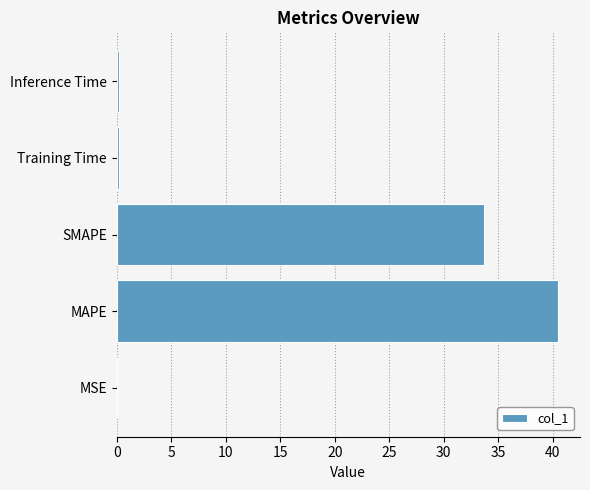

What is the ratio of the value at MAPE to the value at SMAPE?

1.2